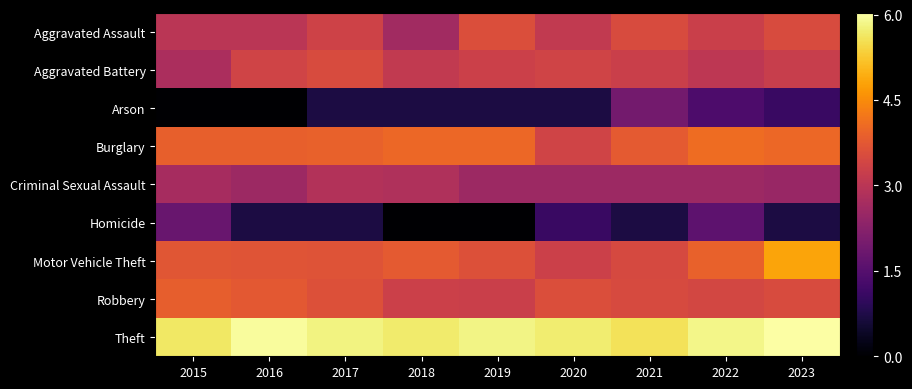

Rank the series at 2017 from lowest to highest value.

Arson, Homicide, Criminal Sexual Assault, Aggravated Assault, Aggravated Battery, Robbery, Motor Vehicle Theft, Burglary, Theft